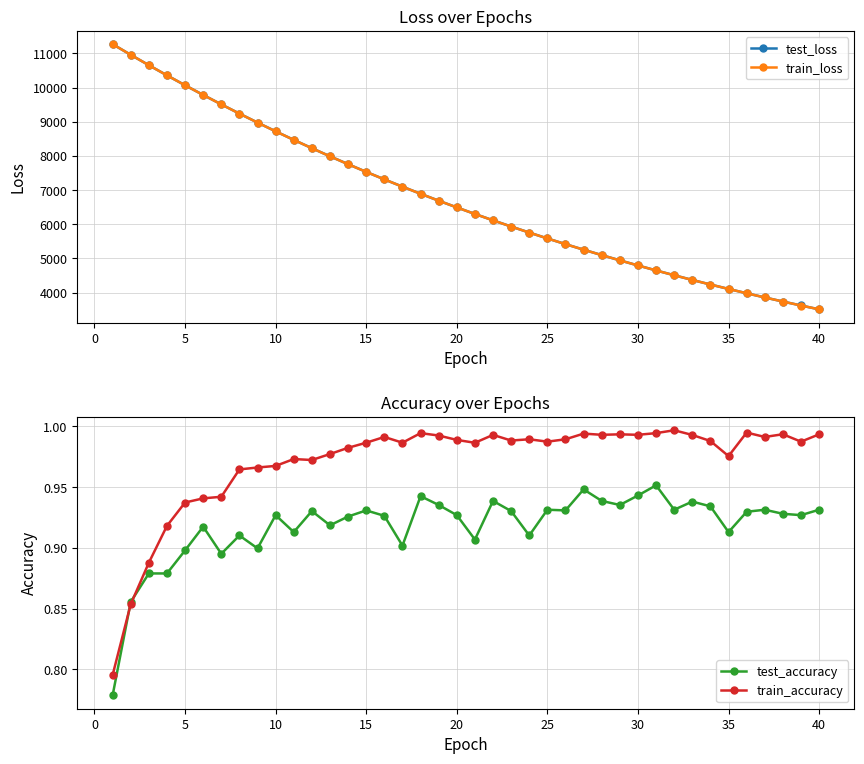

Reading left to right, list all the values displayed in this chart.

test_loss: 11272.3	10960.2	10656.4	10359.7	10069.0	9786.0	9509.9	9239.6	8977.0	8720.6	8470.6	8227.0	7989.7	7758.7	7533.3	7314.1	7100.7	6892.6	6690.3	6493.4	6302.0	6115.3	5933.8	5757.5	5585.6	5418.5	5255.9	5097.8	4944.1	4794.6	4649.2	4507.9	4370.5	4236.9	4107.2	3980.8	3858.1	3738.7	3622.9	3510.2
train_loss: 11271.4	10960.2	10656.3	10358.9	10068.5	9785.3	9508.9	9238.9	8976.0	8719.6	8469.8	8226.4	7989.1	7757.9	7532.7	7313.5	7100.0	6892.1	6689.8	6492.9	6301.3	6114.8	5933.4	5756.8	5585.1	5418.0	5255.5	5097.5	4943.7	4794.3	4648.9	4507.5	4370.1	4236.5	4106.7	3980.4	3857.7	3738.4	3622.5	3509.8
test_accuracy: 0.8	0.9	0.9	0.9	0.9	0.9	0.9	0.9	0.9	0.9	0.9	0.9	0.9	0.9	0.9	0.9	0.9	0.9	0.9	0.9	0.9	0.9	0.9	0.9	0.9	0.9	0.9	0.9	0.9	0.9	1.0	0.9	0.9	0.9	0.9	0.9	0.9	0.9	0.9	0.9
train_accuracy: 0.8	0.9	0.9	0.9	0.9	0.9	0.9	1.0	1.0	1.0	1.0	1.0	1.0	1.0	1.0	1.0	1.0	1.0	1.0	1.0	1.0	1.0	1.0	1.0	1.0	1.0	1.0	1.0	1.0	1.0	1.0	1.0	1.0	1.0	1.0	1.0	1.0	1.0	1.0	1.0